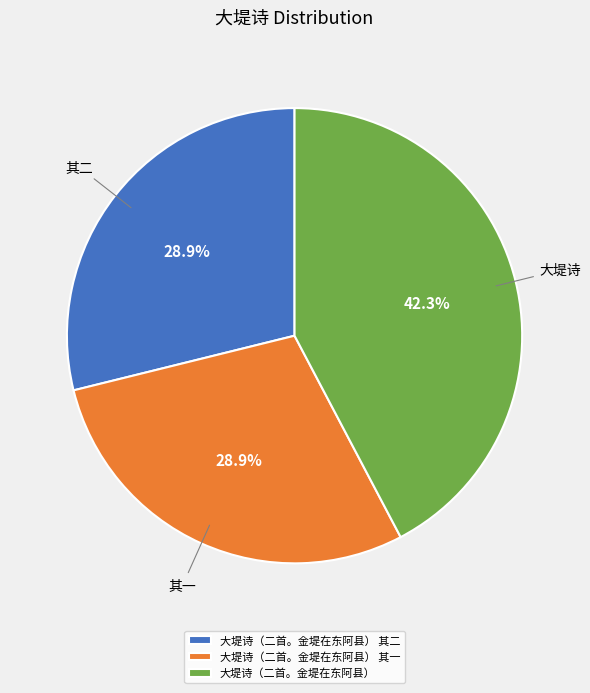

To the nearest percent, what is the combined percentage of 大堤诗（二首。金堤在东阿县） 其二 and 大堤诗（二首。金堤在东阿县）?

71%